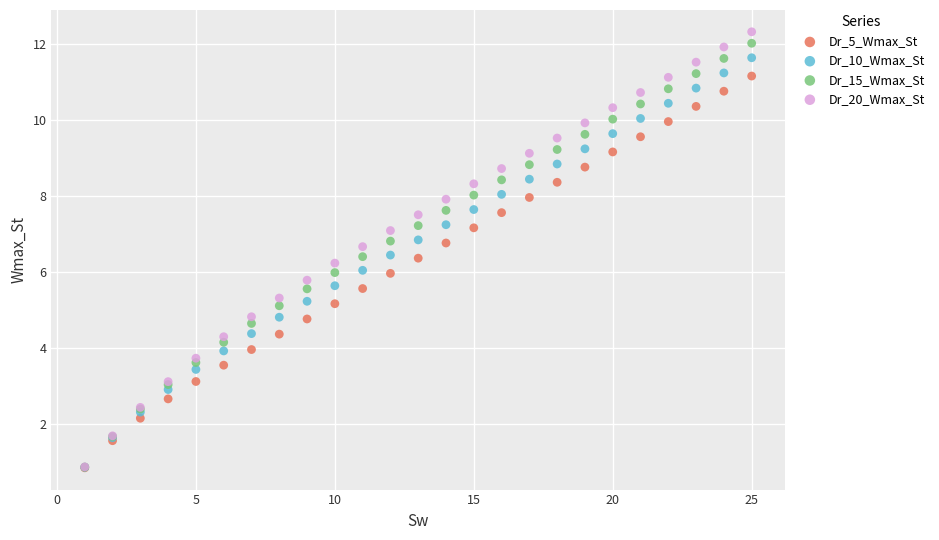

Which series contains the highest Y value?

Dr_20_Wmax_St